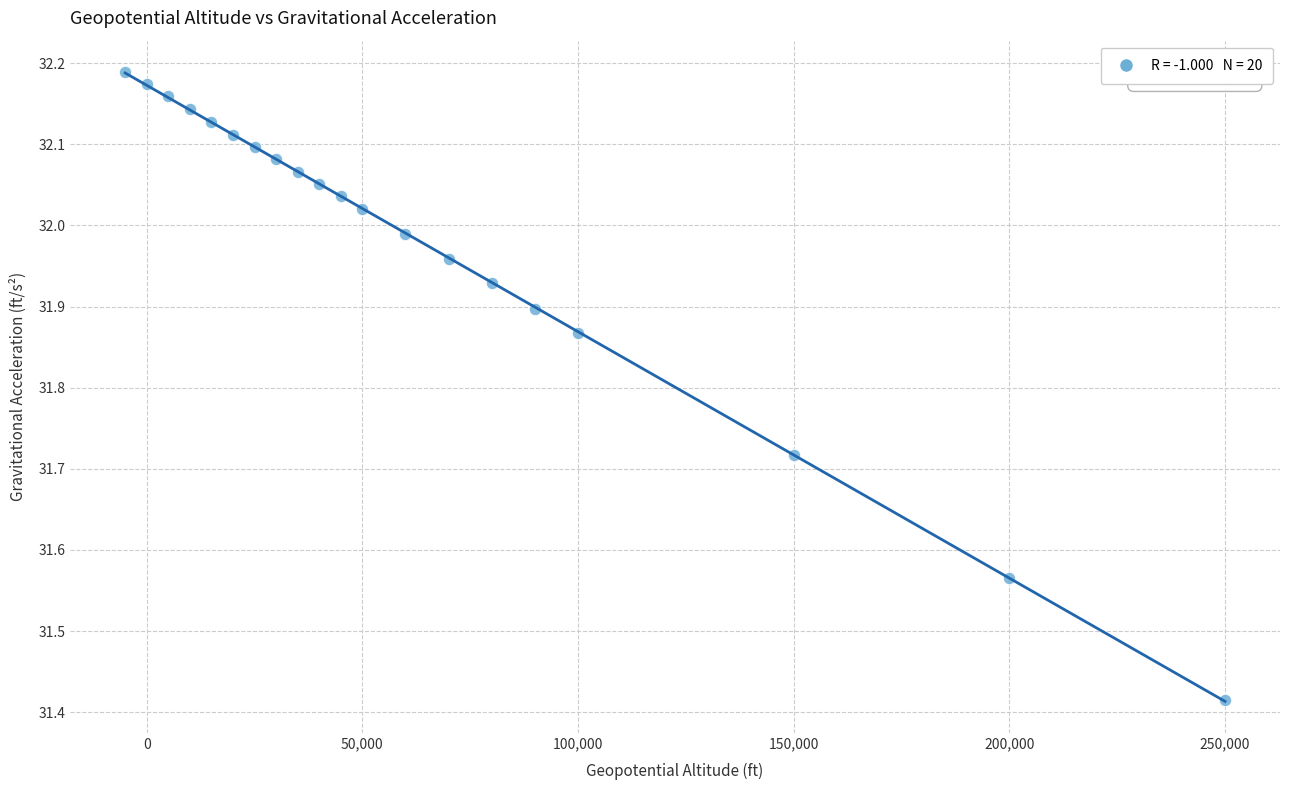

What is the range of X values (max minus min)?

255000.0